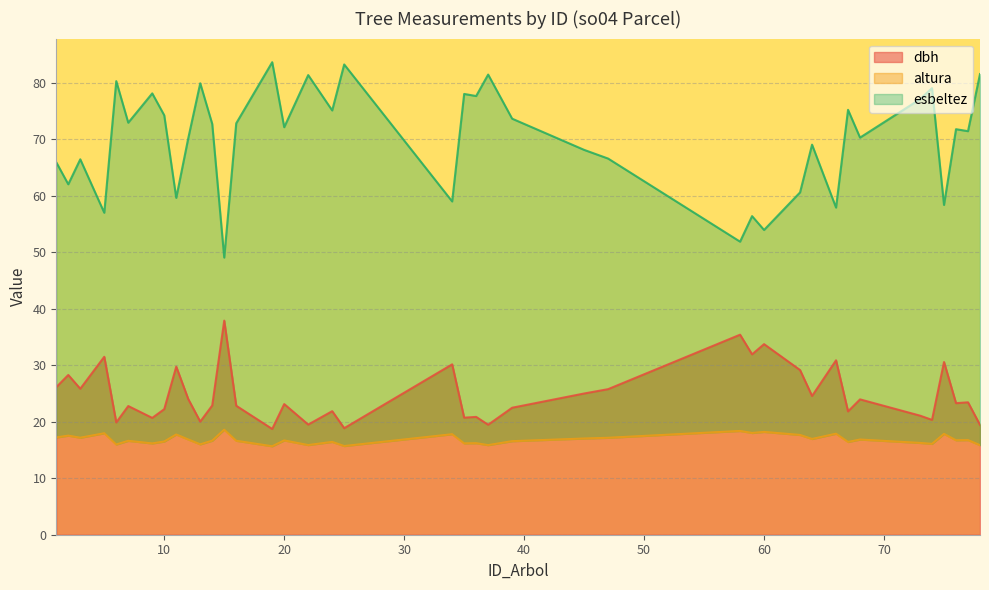

How many data points in esbeltez are less than 72?

20